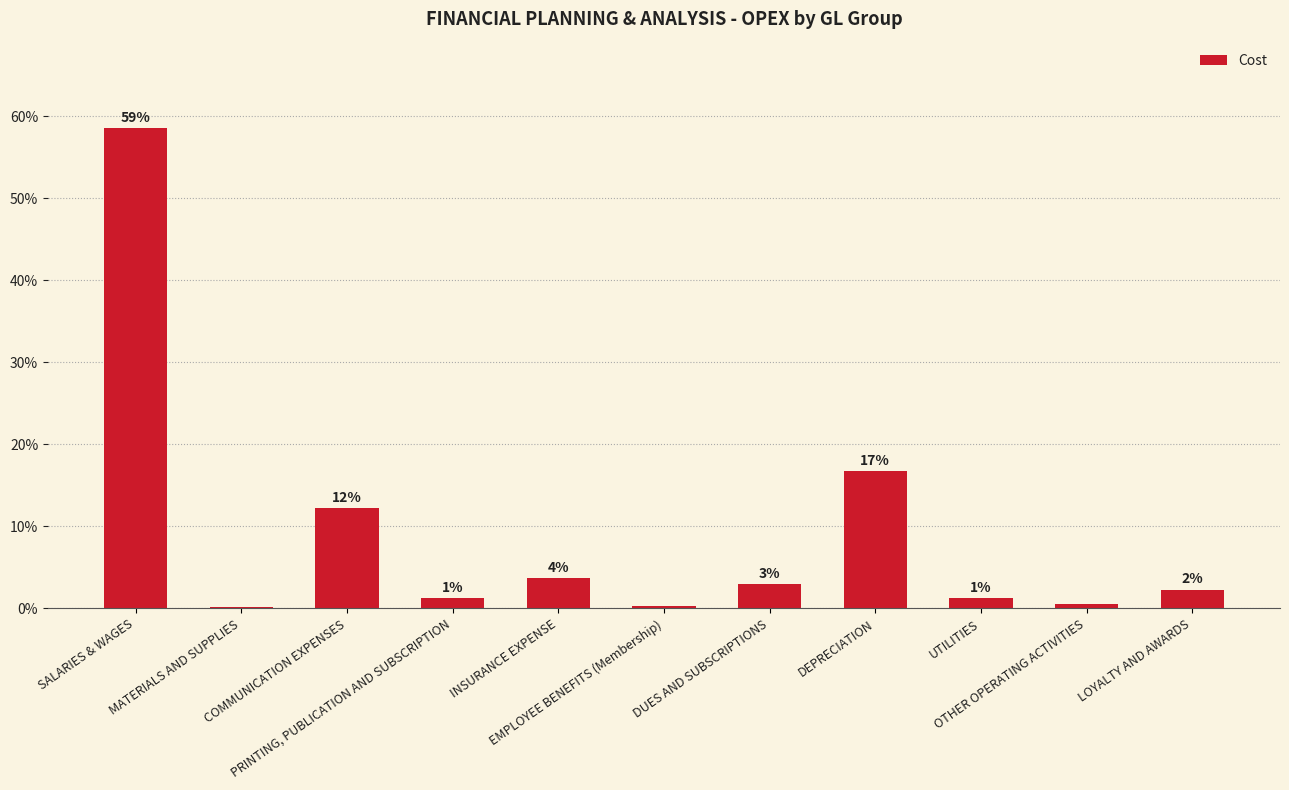

Reading right to left, what are all the values shown in this chart?

2.3	0.5	1.3	16.7	3.0	0.4	3.7	1.3	12.2	0.2	58.5